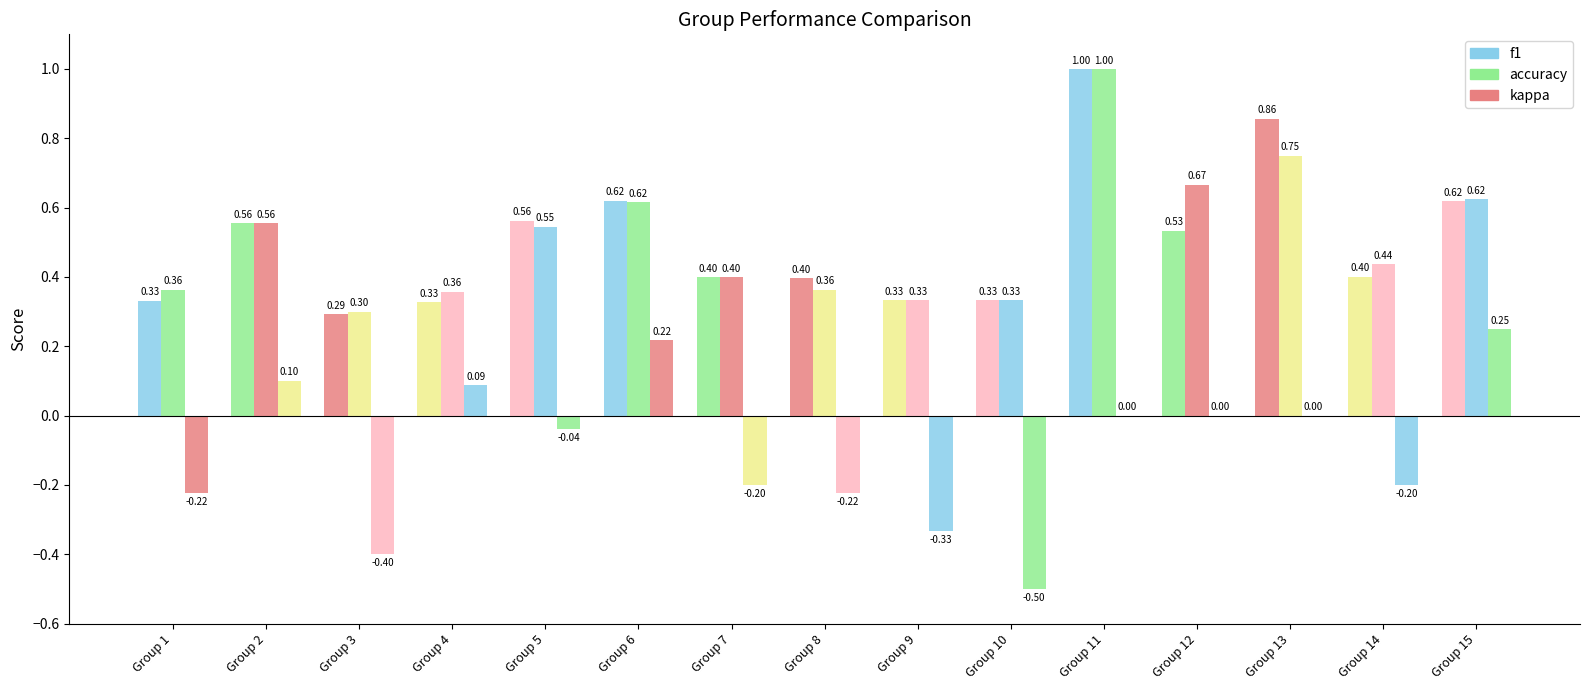

Count the number of categories in the chart.

15